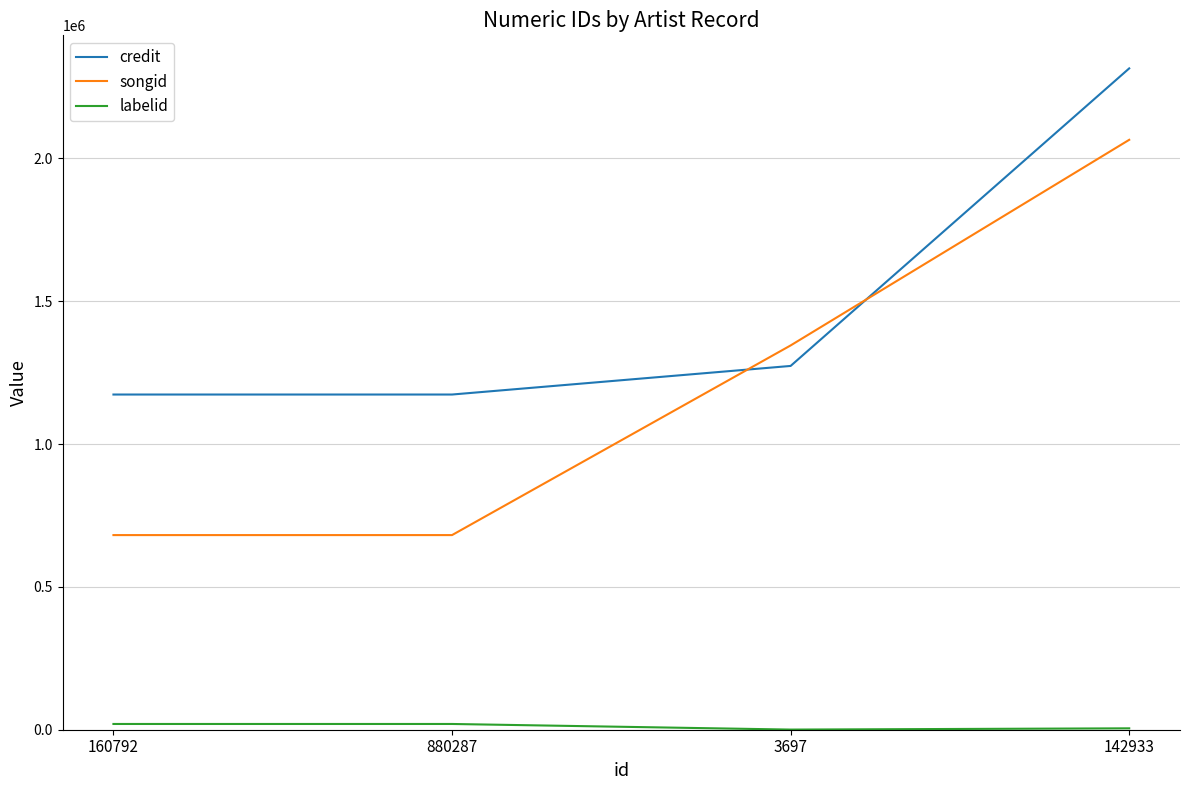

Where do songid and credit first cross each other?

880287 and 3697